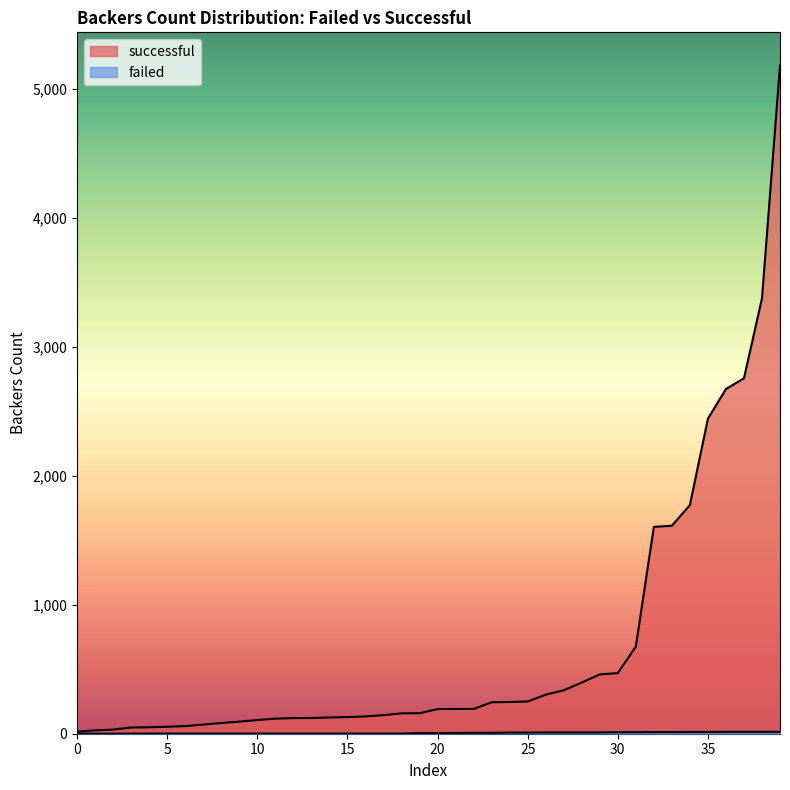

True or false: the data shows 1 at 10.

True